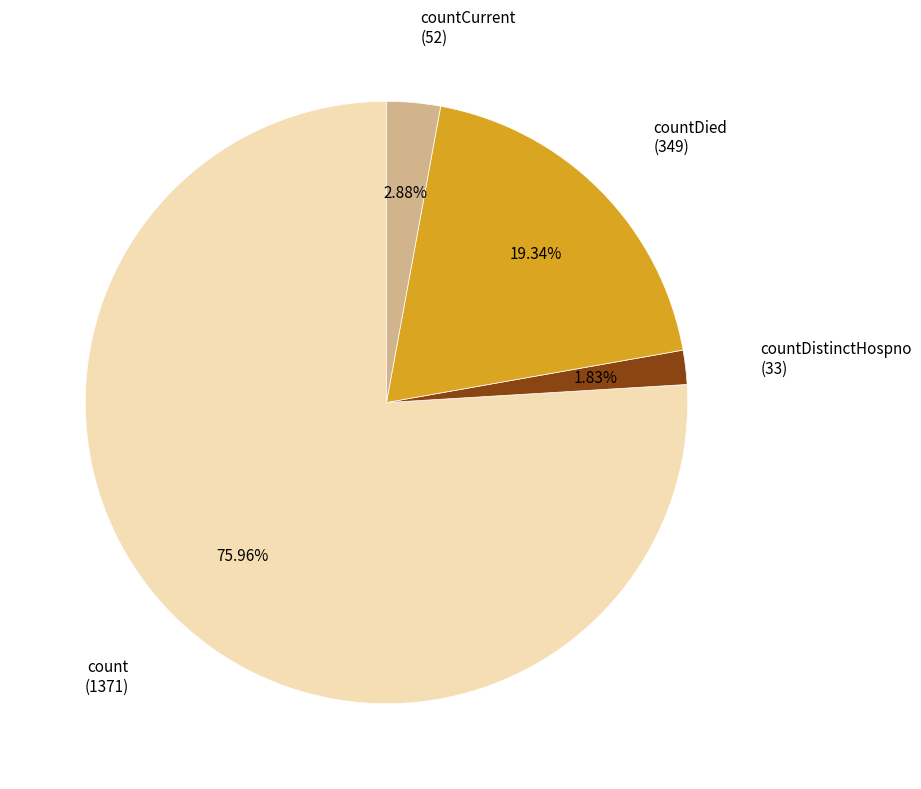

Does any single category account for the majority?

Yes